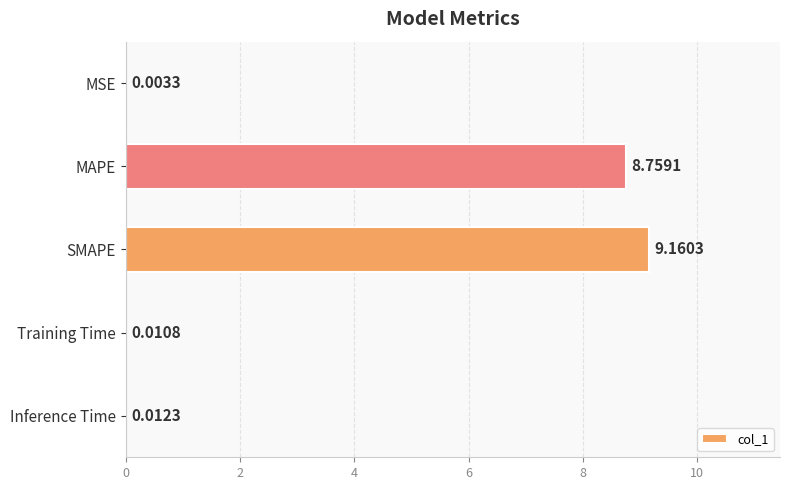

What is the sum of all values?

17.9